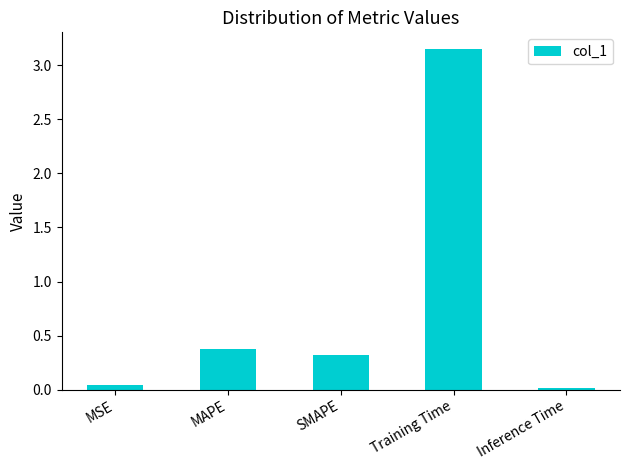

What is the label of the 3rd bar from the left?

SMAPE